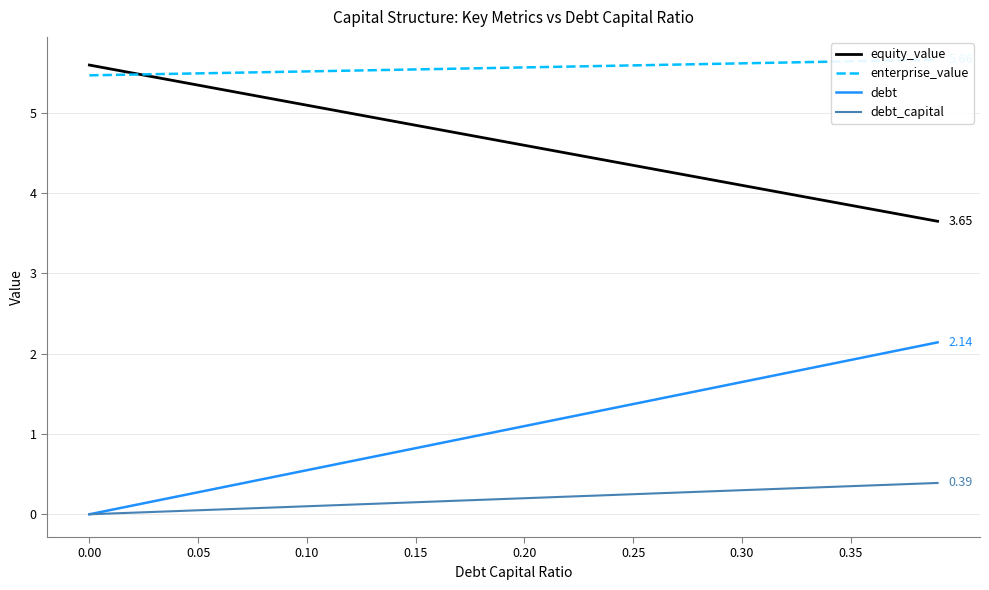

True or false: equity_value and debt_capital cross at least once.

False